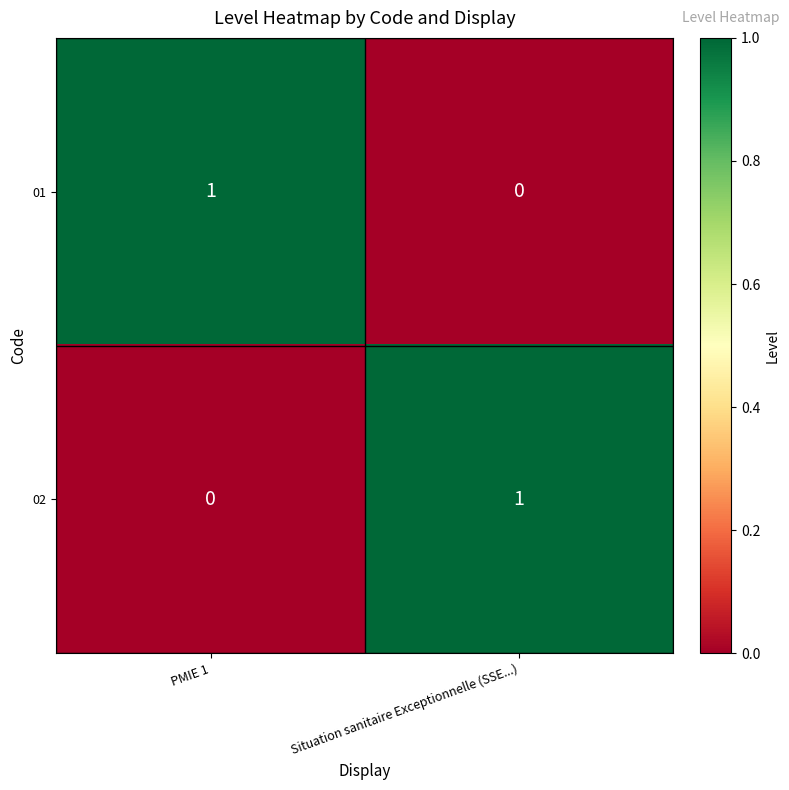

The 01 series shows 1 at PMIE 1. True or false?

True